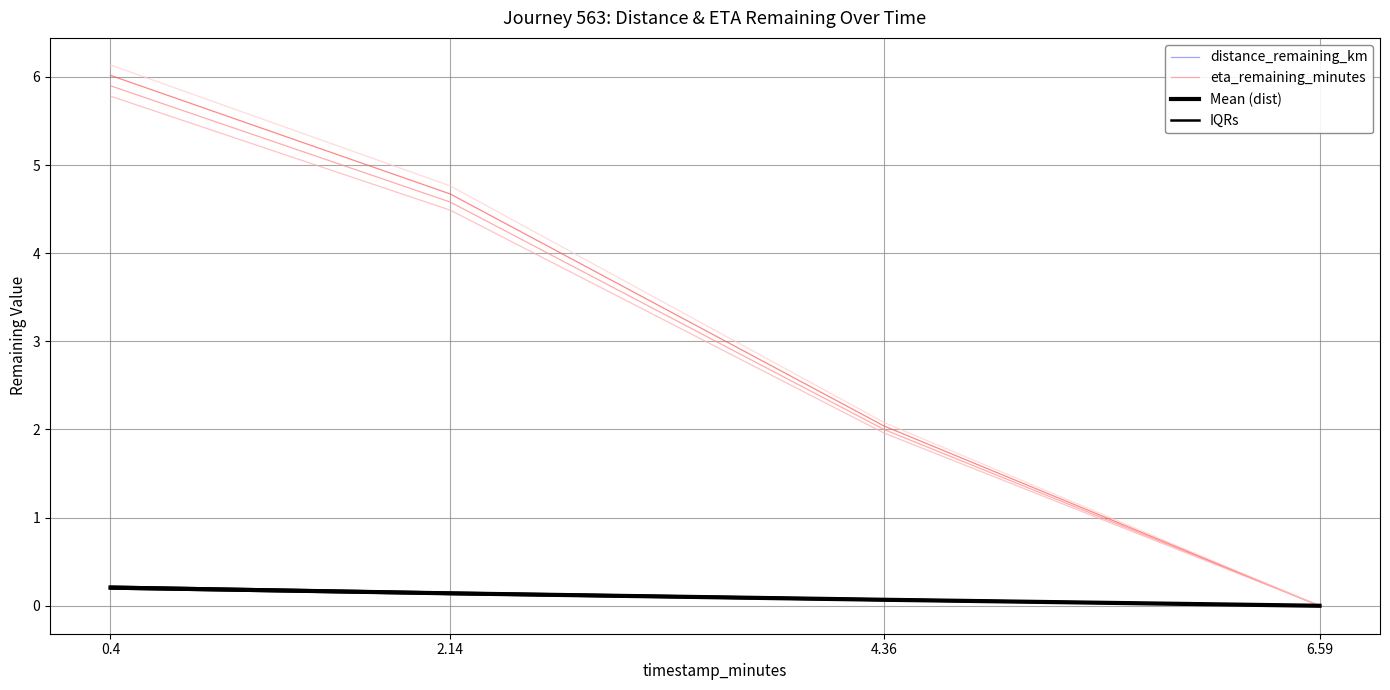

What are all the series names shown in the legend?

distance_remaining_km, eta_remaining_minutes, Mean (dist), IQRs